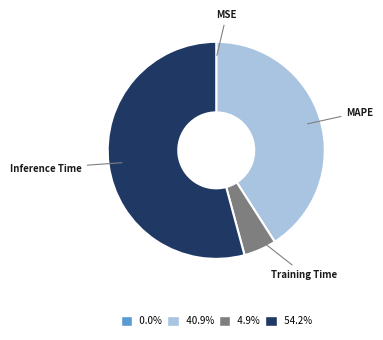

Which category accounts for the majority?

Inference Time